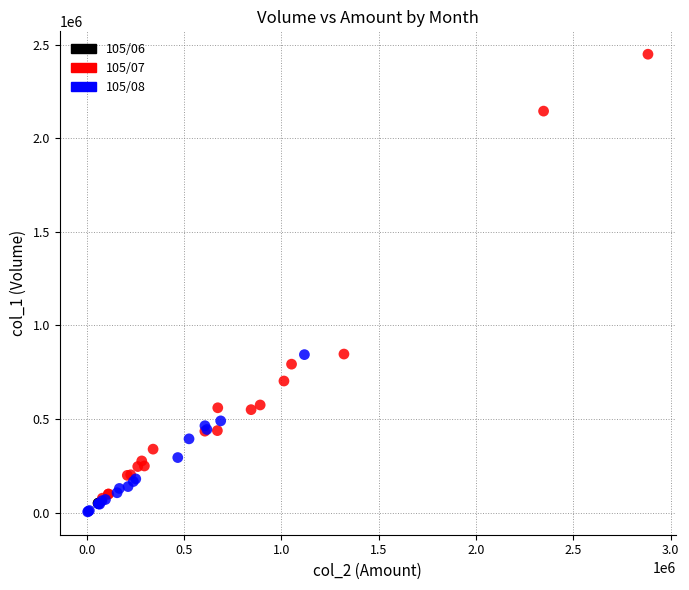

Which series contains the highest Y value?

105/07